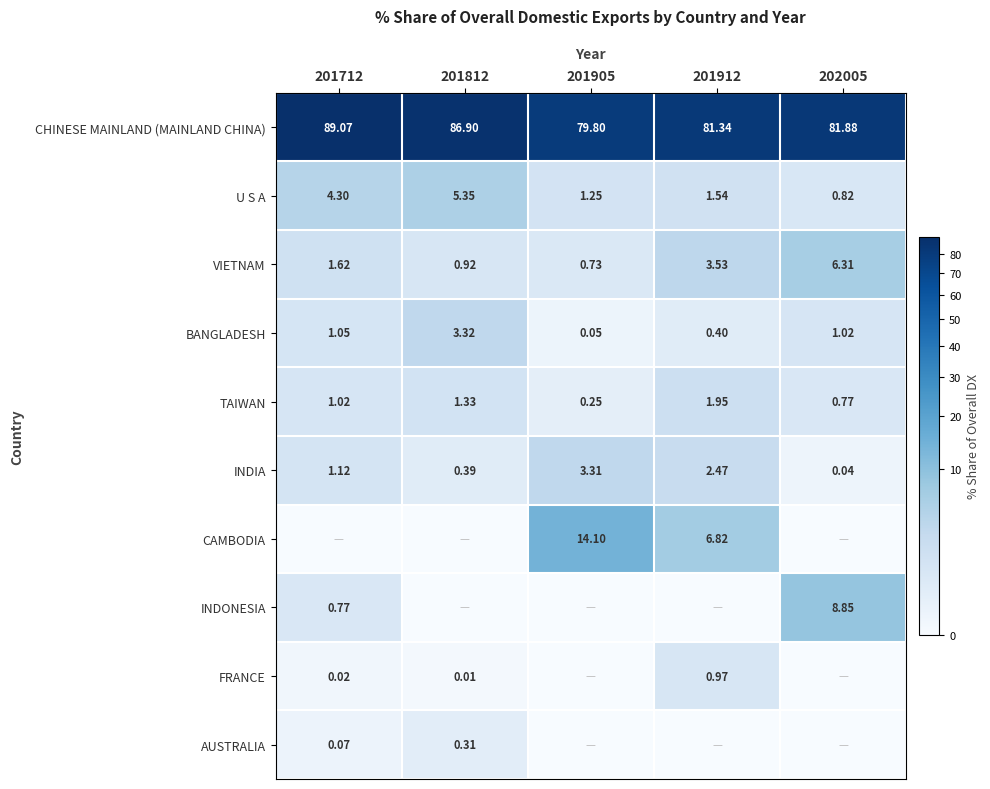

Count the number of data series in this chart.

10